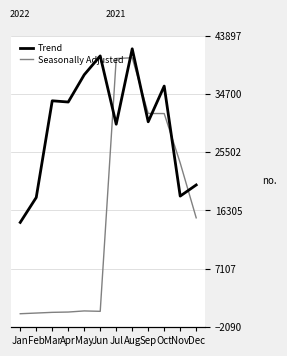

At which category does Trend reach its first local valley?

Apr